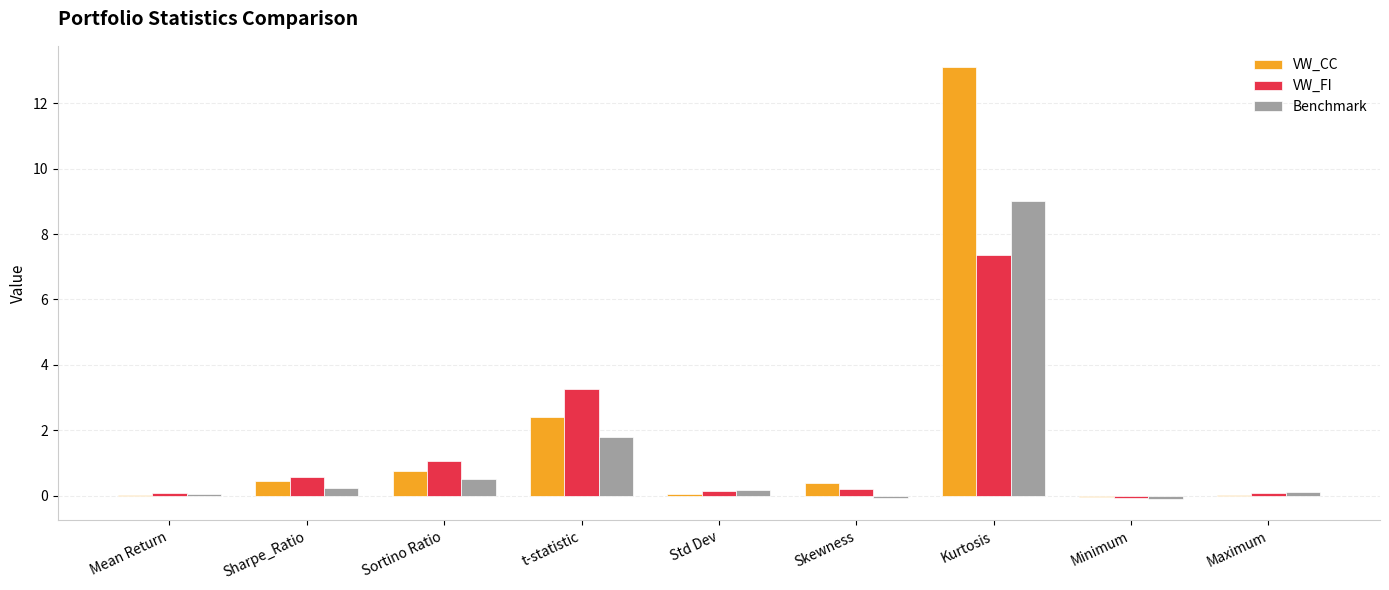

What value does the VW_CC series have at t-statistic?

2.4